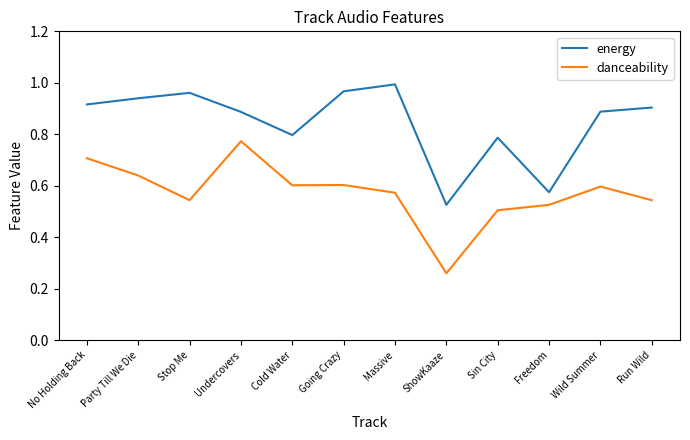

At which category is the sum across all series the highest?

Undercovers